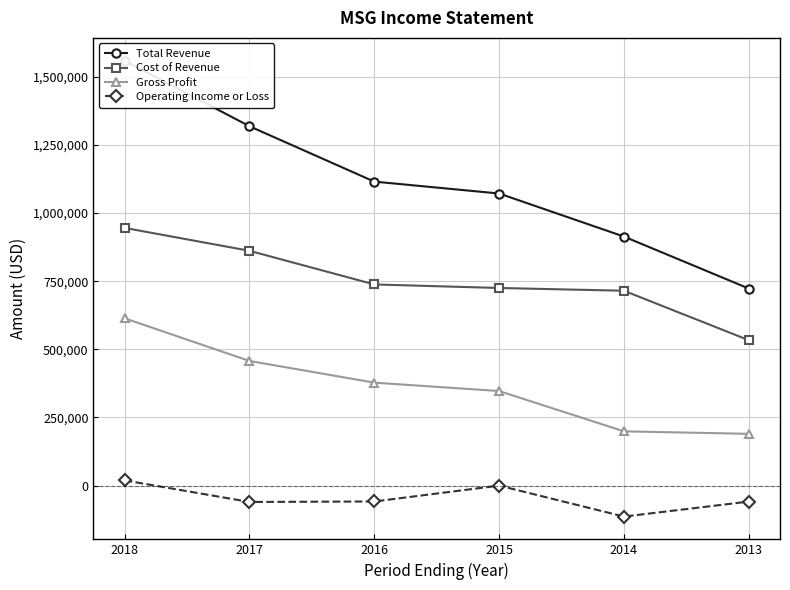

Rank the series at 2015 from highest to lowest value.

Total Revenue, Cost of Revenue, Gross Profit, Operating Income or Loss